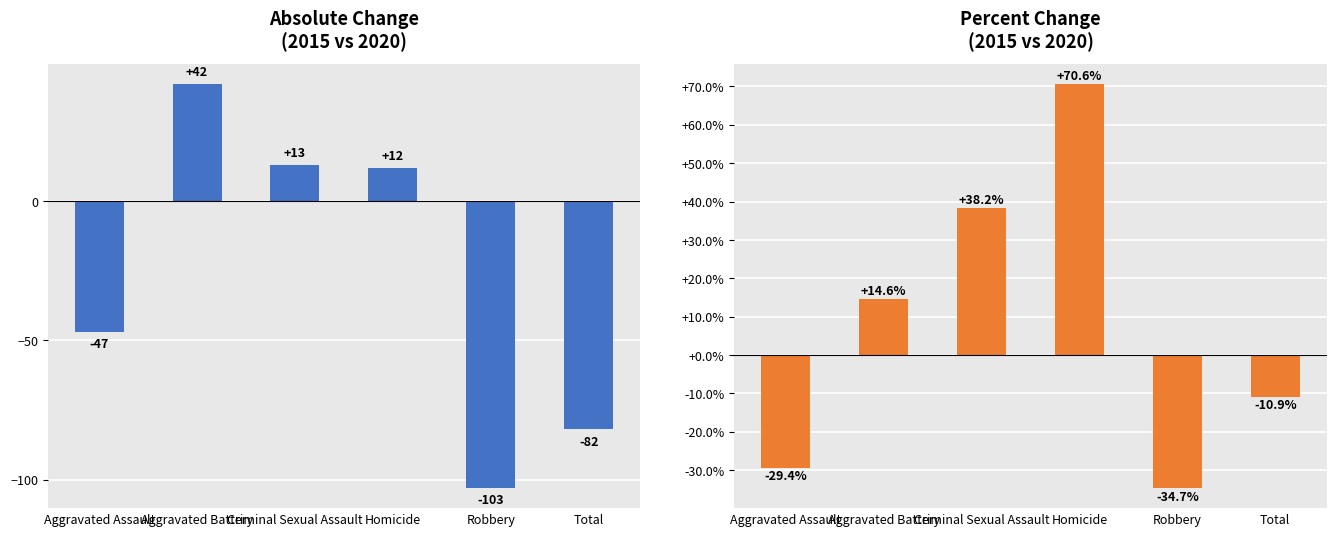

Rank the series by their average value, from highest to lowest.

Percent Change, Absolute Change